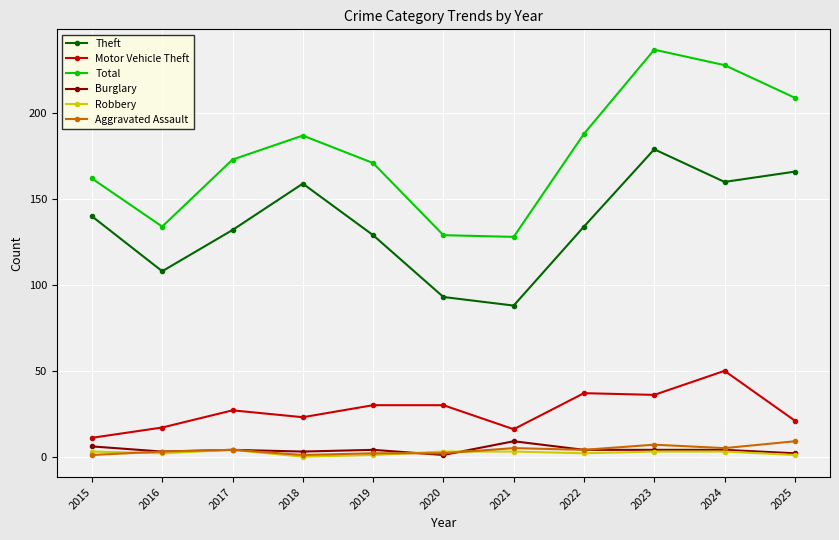

How many Burglary values are between 3 and 4?

7